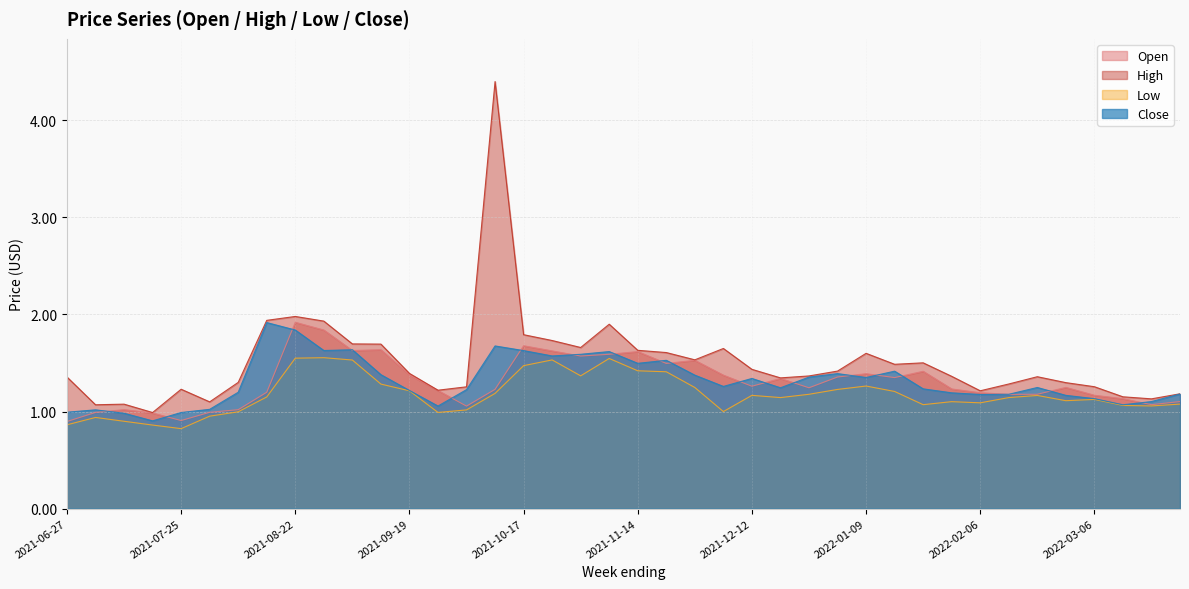

True or false: Open and Close cross at least once.

True